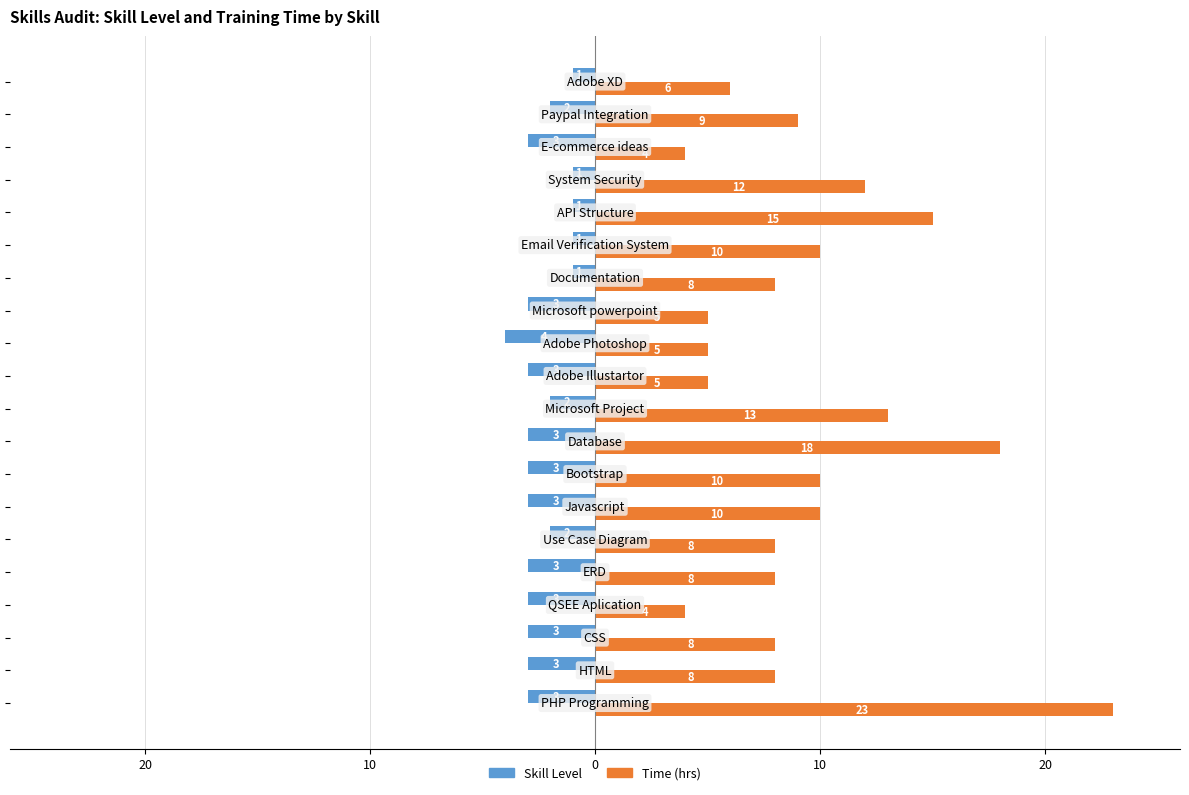

What is the difference between the second highest and second lowest values in the Time (hrs) series?

14